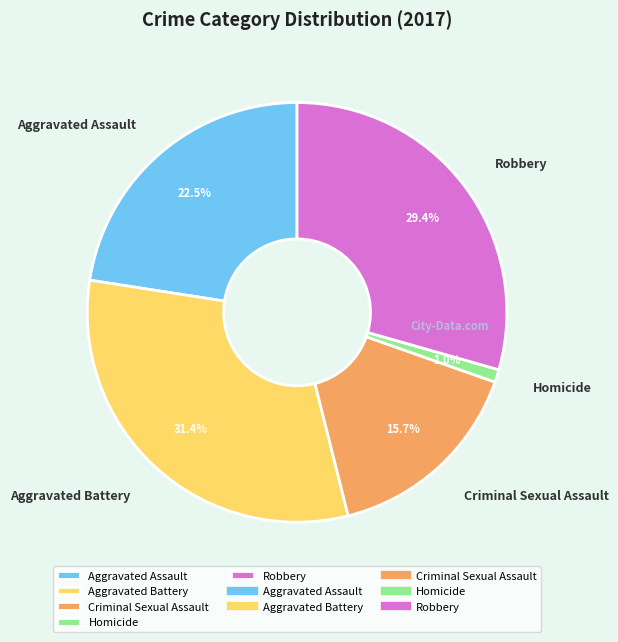

To the nearest percent, what is the combined percentage of Robbery and Aggravated Assault?

52%